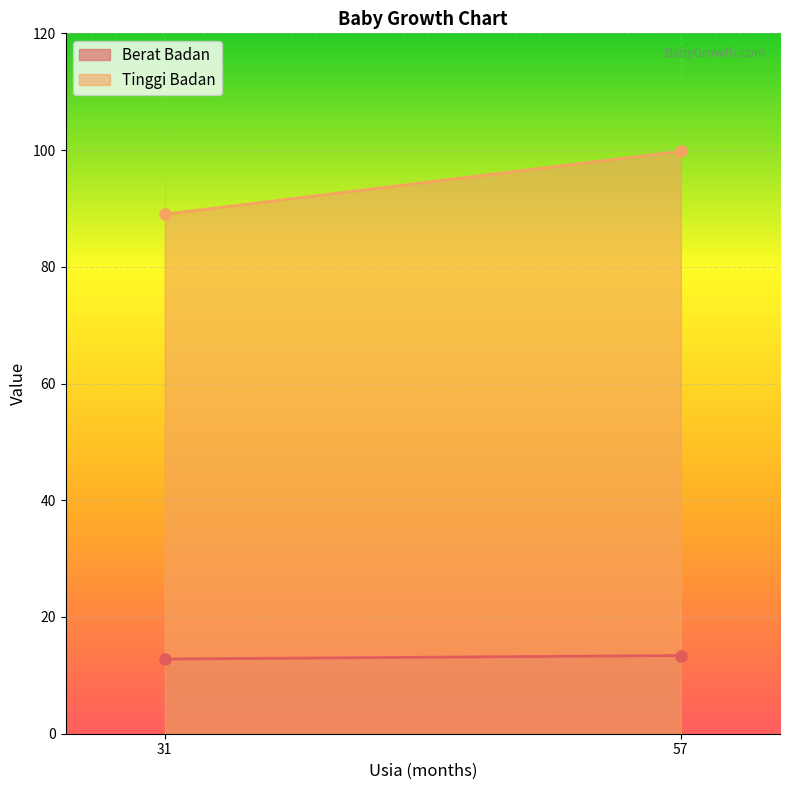

Which category has the lowest value in the Berat Badan series?

31